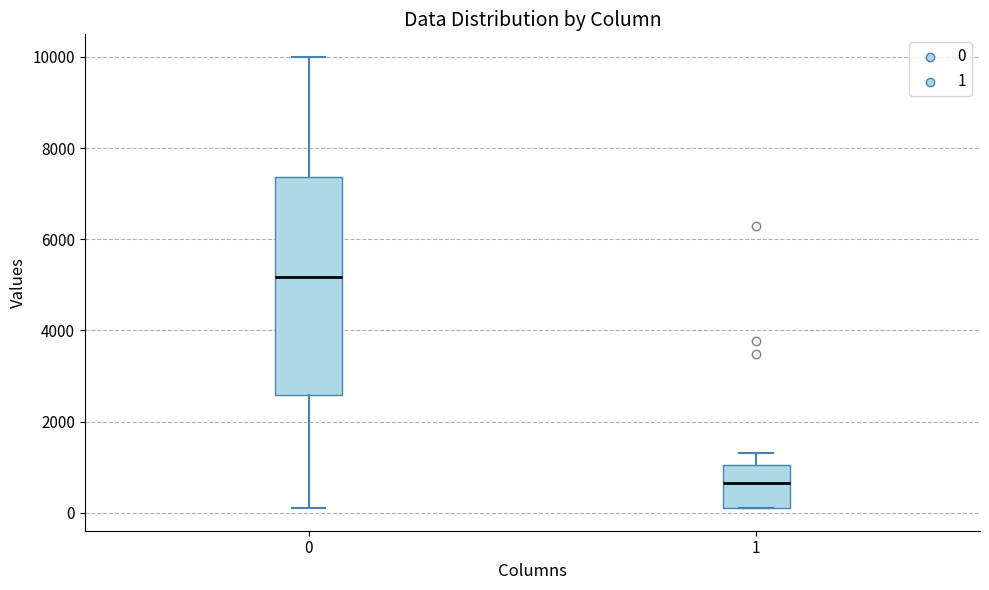

Which box is the tallest, from its lower edge to its upper edge?

0